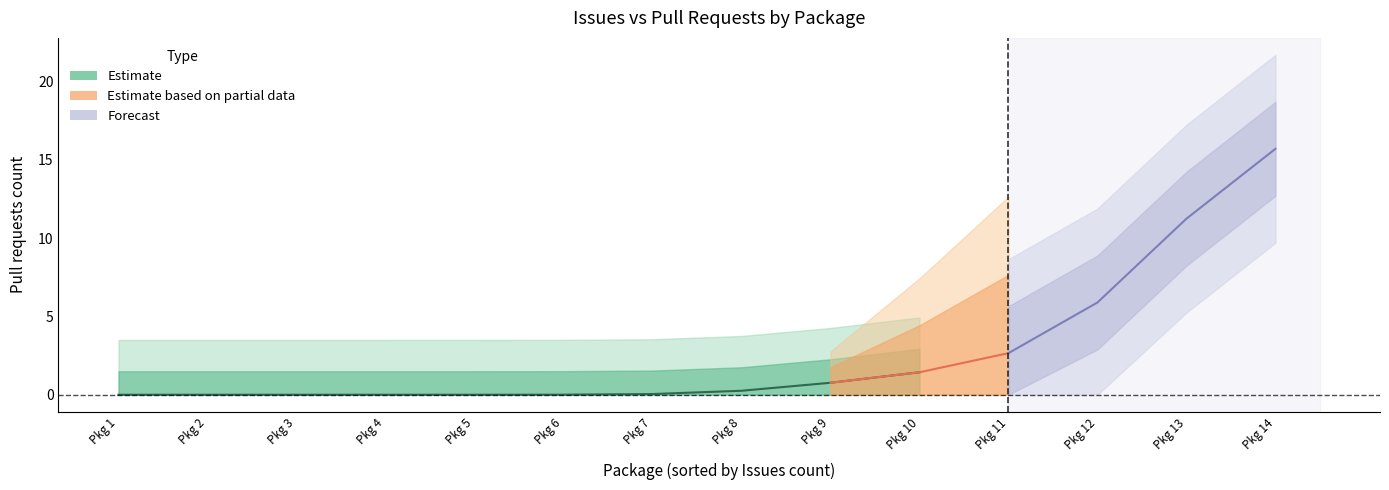

What is the sum of all values?

38